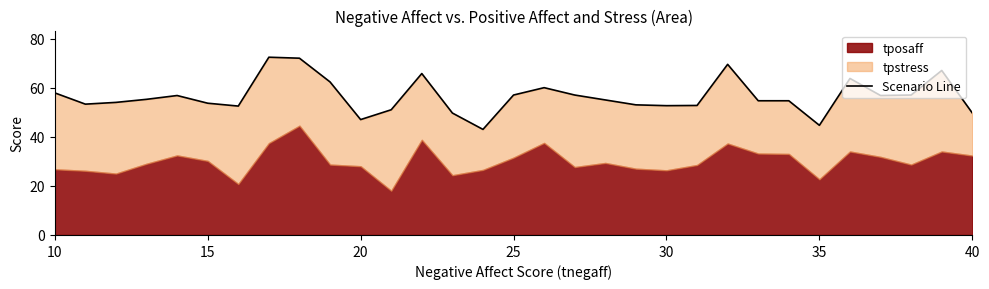

What is the greatest value displayed?

72.4